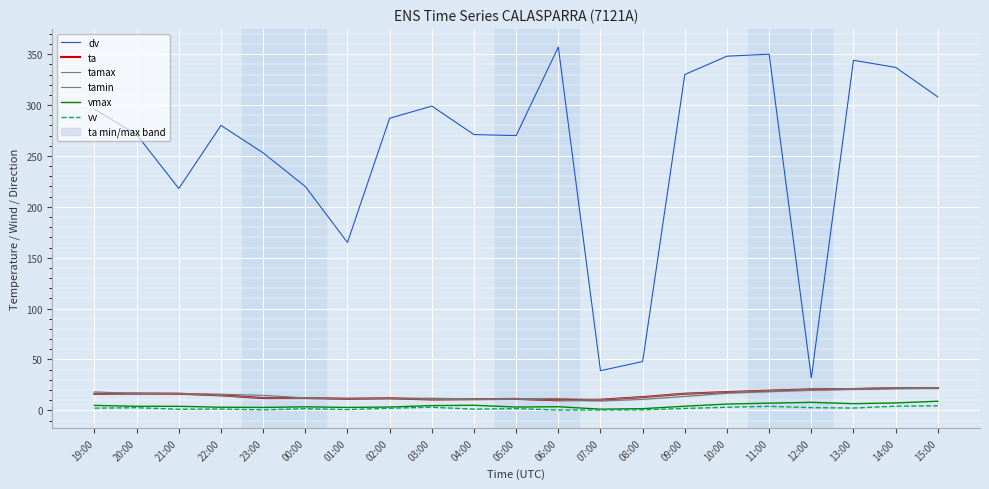

What is the smallest value displayed?

0.3